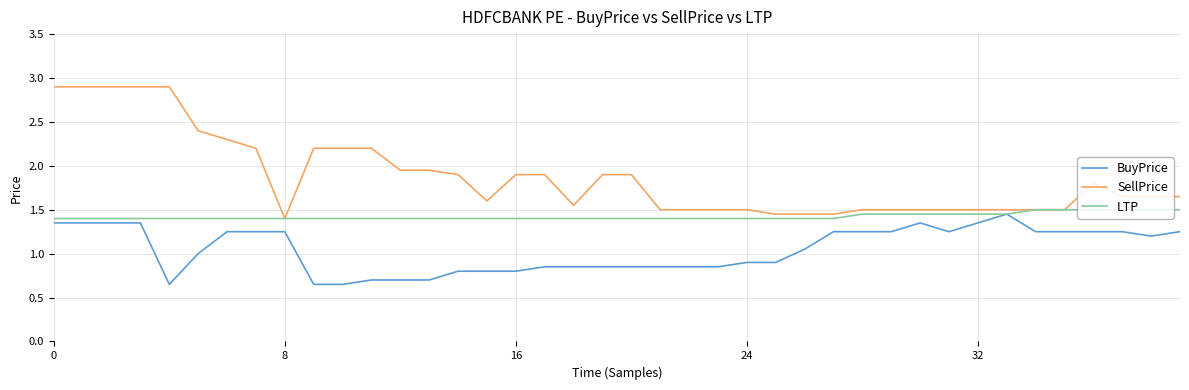

Which series has the widest spread of values?

SellPrice